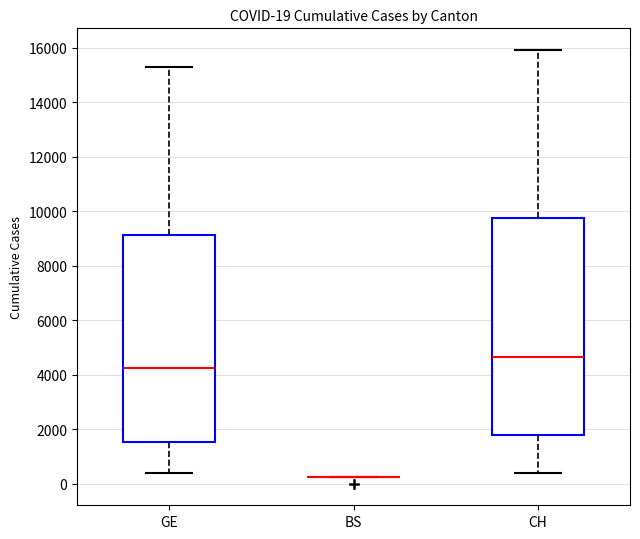

Comparing the boxes themselves (not the whiskers), which one is the tallest?

CH